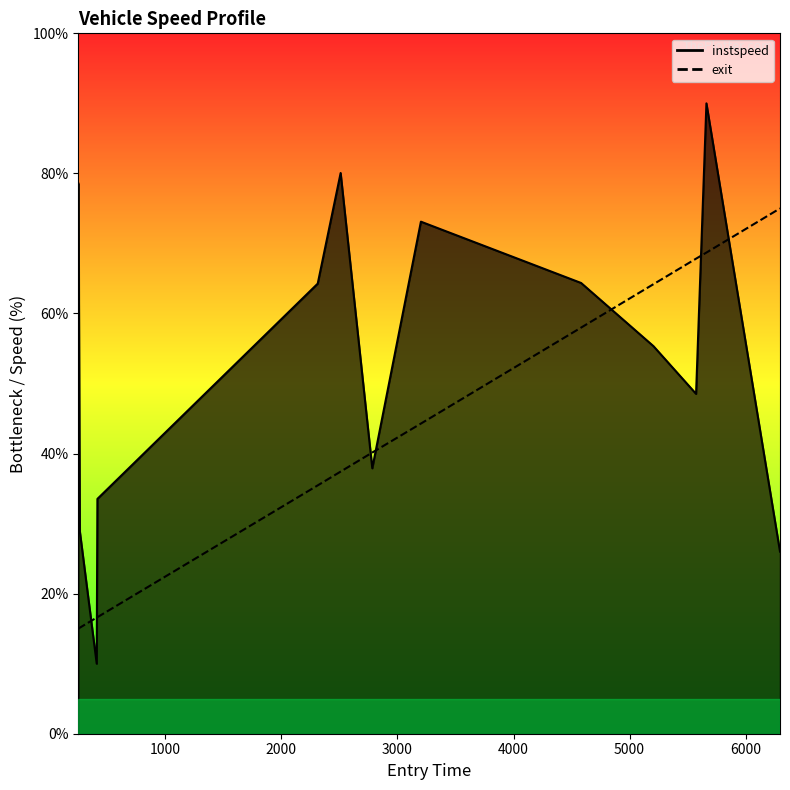

What is the smallest value displayed?

10.0